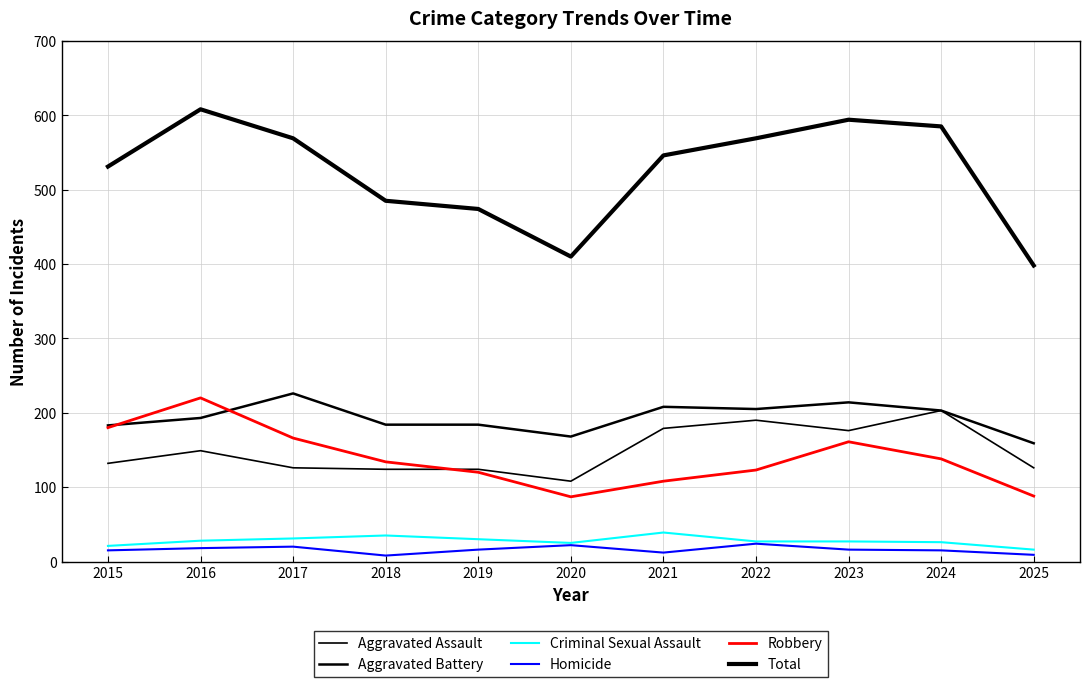

Reading left to right, list all the values displayed in this chart.

Aggravated Assault: 132	149	126	124	124	108	179	190	176	203	126
Aggravated Battery: 183	193	226	184	184	168	208	205	214	203	159
Criminal Sexual Assault: 21	28	31	35	30	25	39	27	27	26	16
Homicide: 15	18	20	8	16	22	12	24	16	15	9
Robbery: 180	220	166	134	120	87	108	123	161	138	88
Total: 531	608	569	485	474	410	546	569	594	585	398